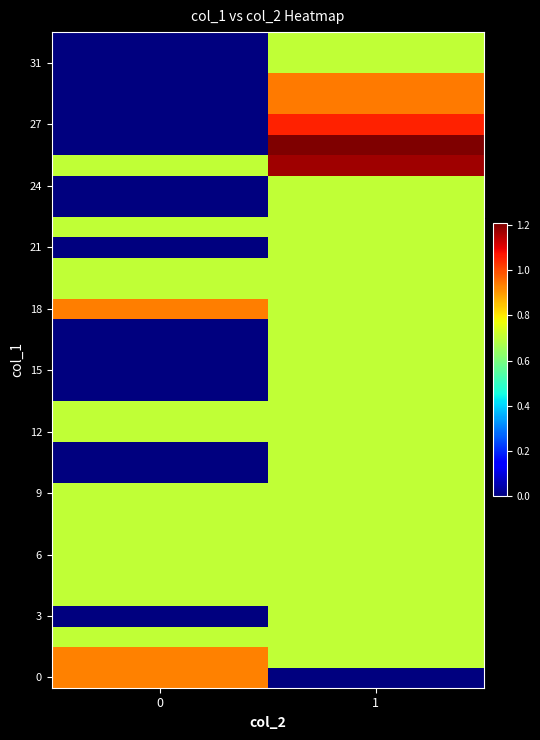

At how many categories does at least one series exceed 832886161?

2